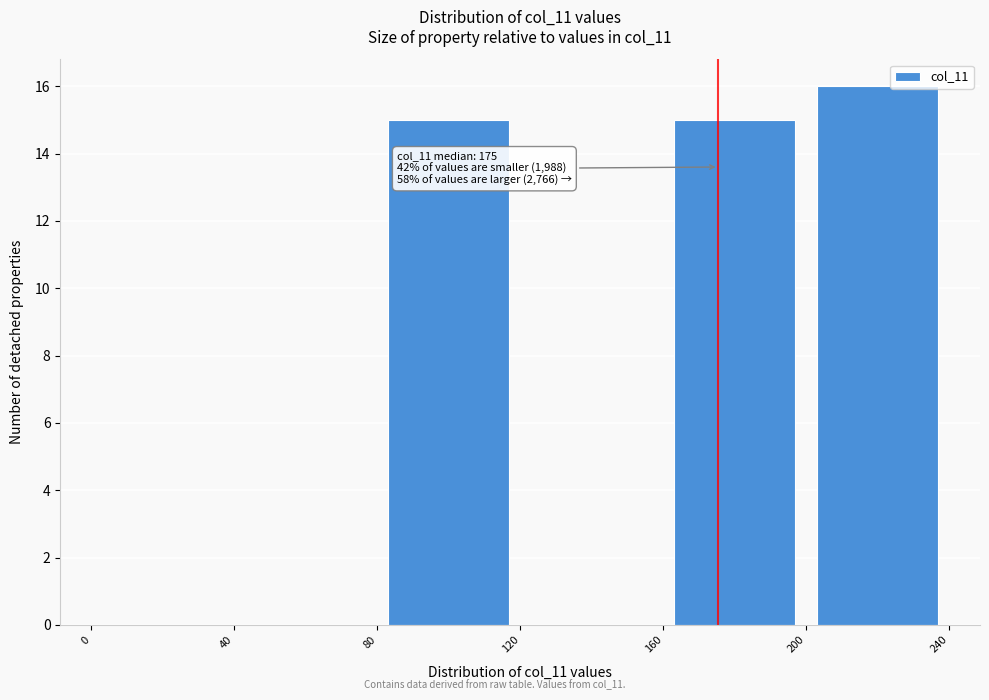

Which range on the x-axis has the tallest bar?

200 to 240